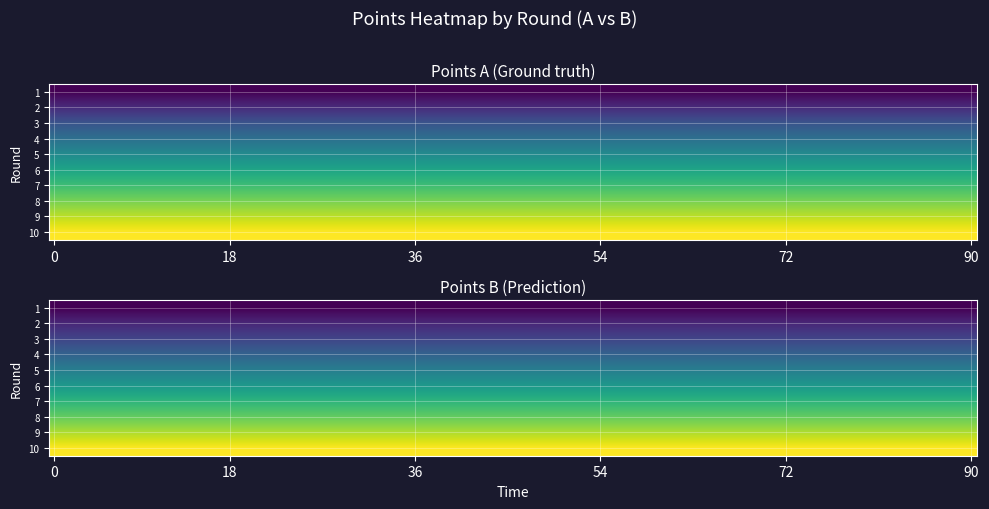

Between 0 and 1, which is larger?

1